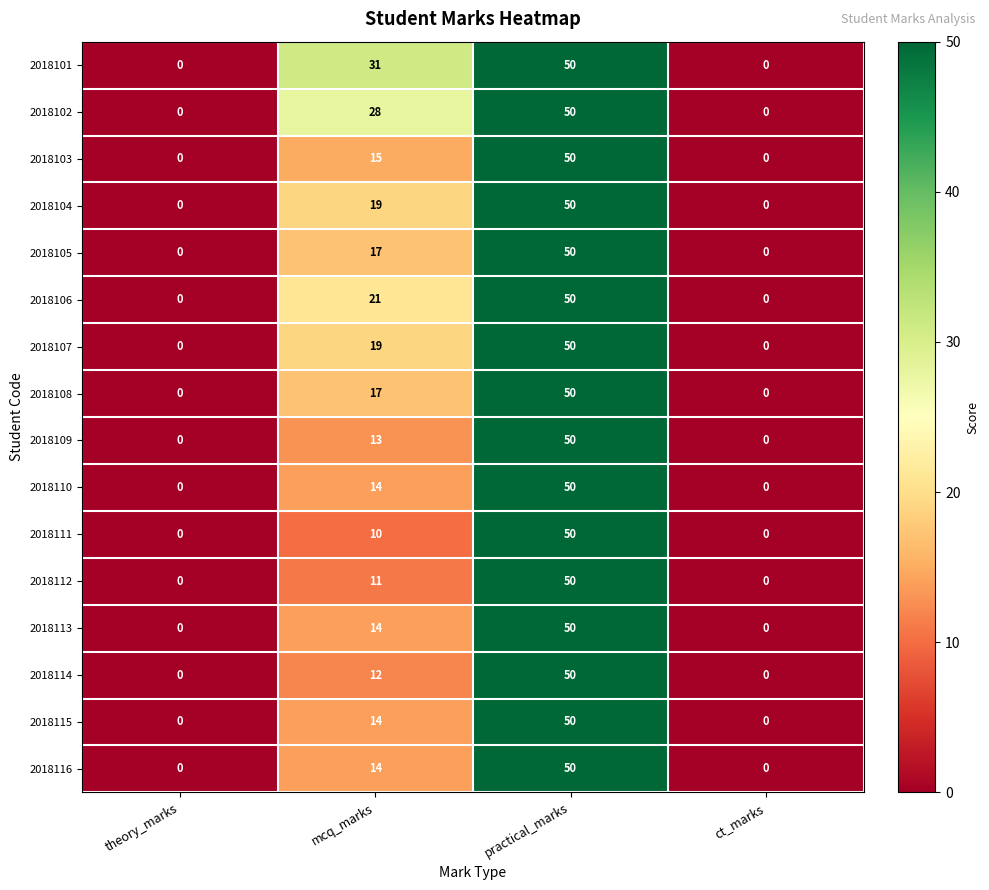

Between theory_marks and mcq_marks, which series saw the biggest shift?

2018101